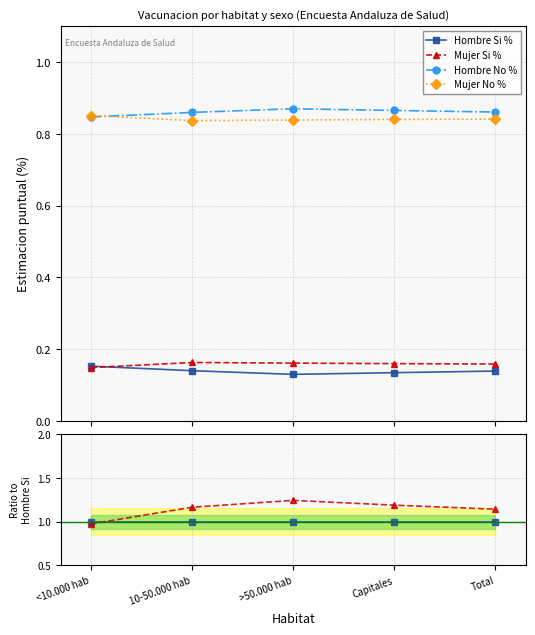

True or false: Hombre No % and Hombre Si % cross at least once.

False